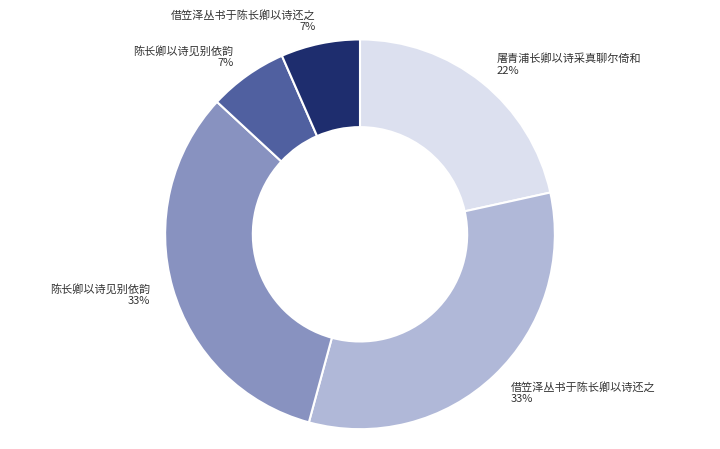

Is there a majority slice in this chart?

No